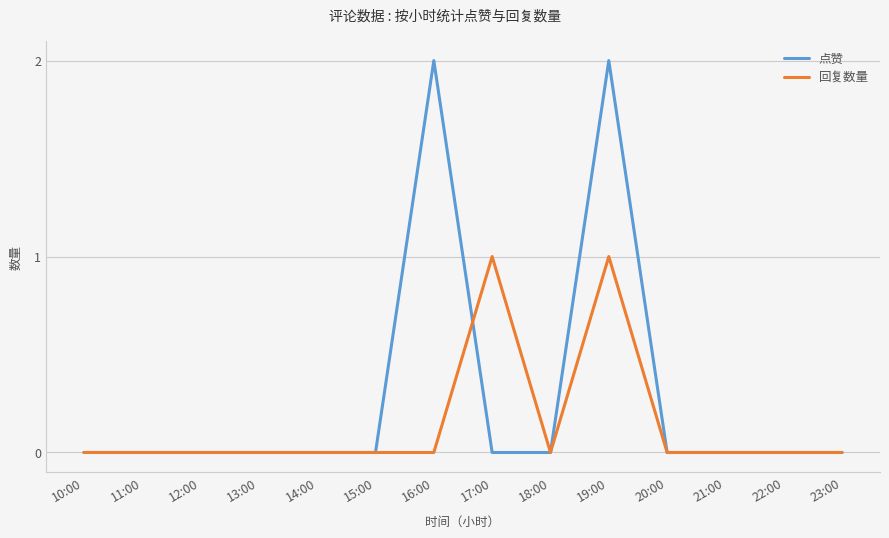

Between 14:00 and 17:00, which series saw the biggest shift?

回复数量